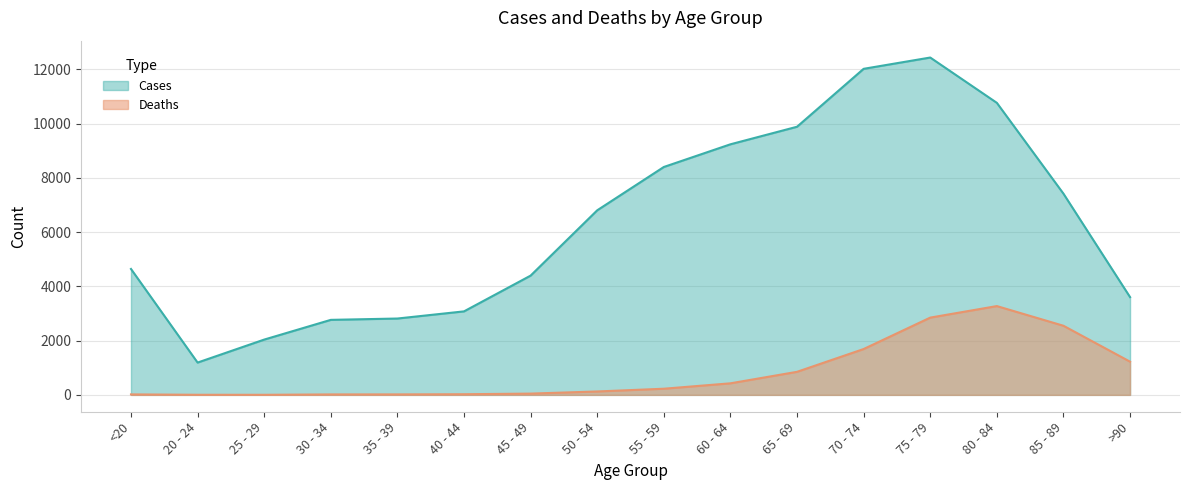

What is the total value across all series at 75 - 79?

15282